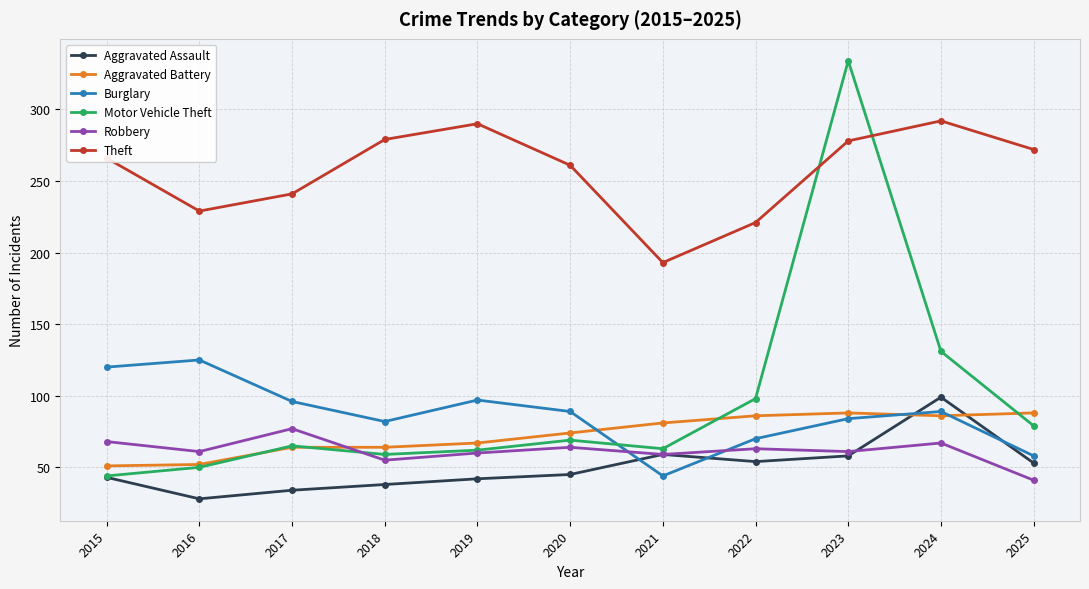

Which series ends up on top after the final intersection of Aggravated Assault and Burglary?

Burglary